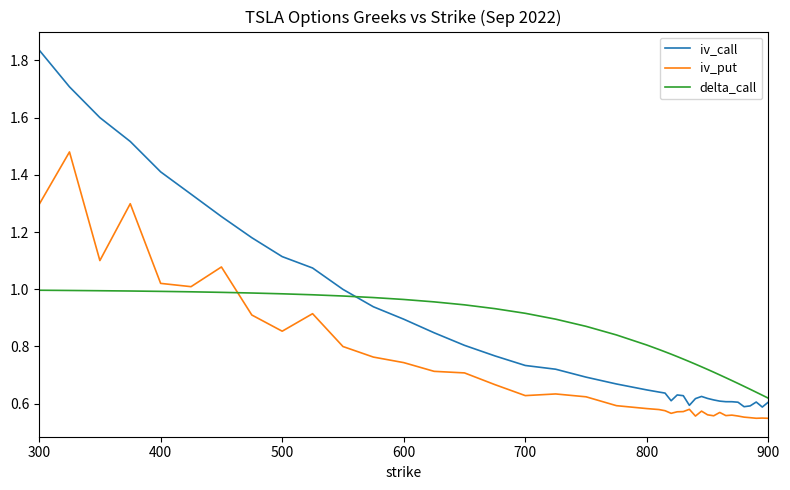

True or false: delta_call and iv_put intersect in this chart.

True